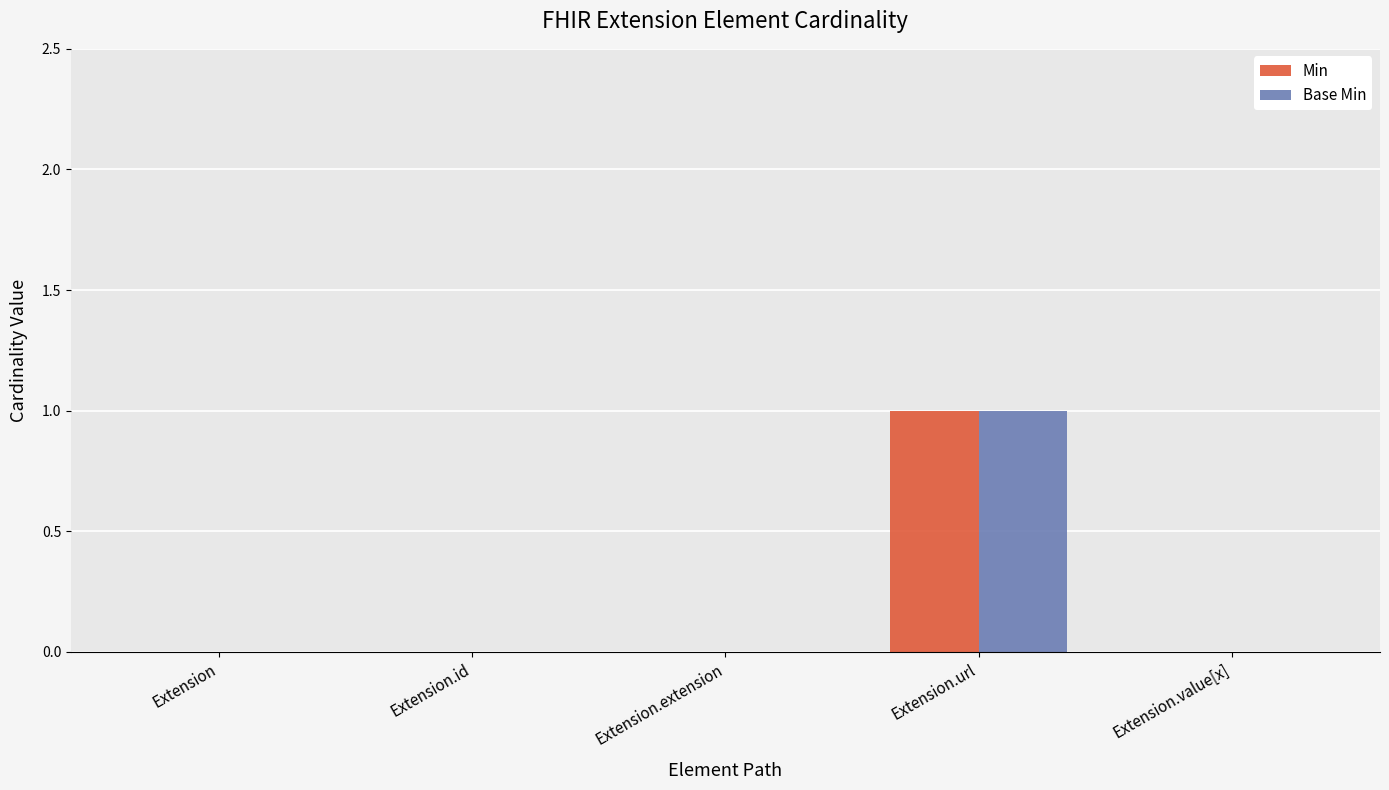

At which category is the sum across all series the highest?

Extension.url